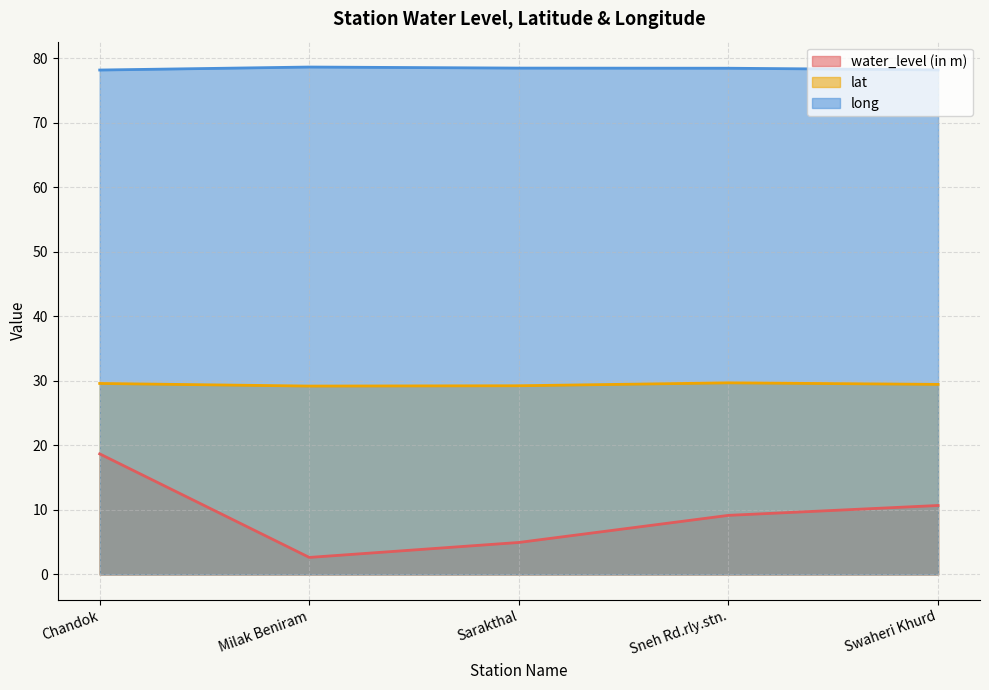

What is the label of the 1st point from the left?

Chandok